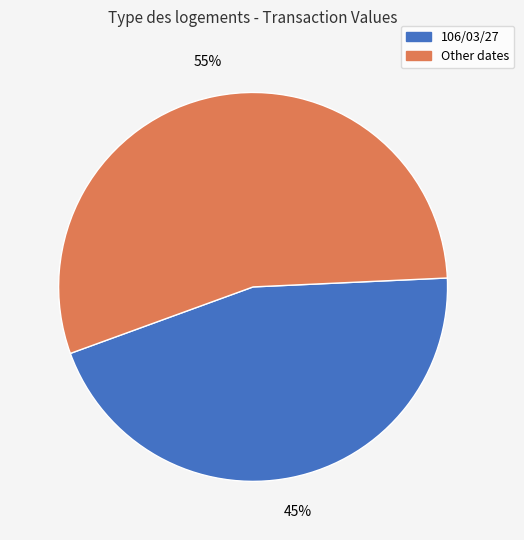

What is the ratio of the value at 106/03/27 to the value at Other dates?

0.8